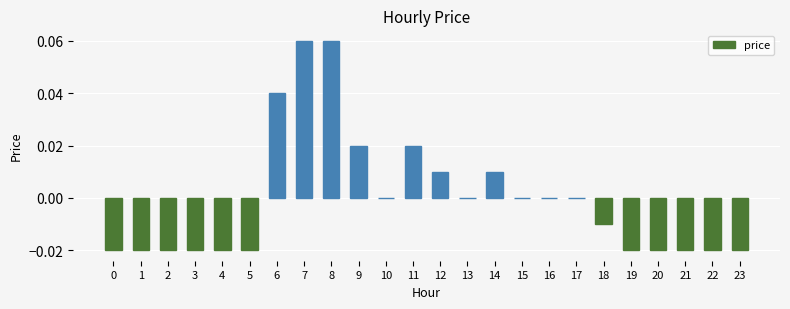

The value at 17 is 0.0. True or false?

True